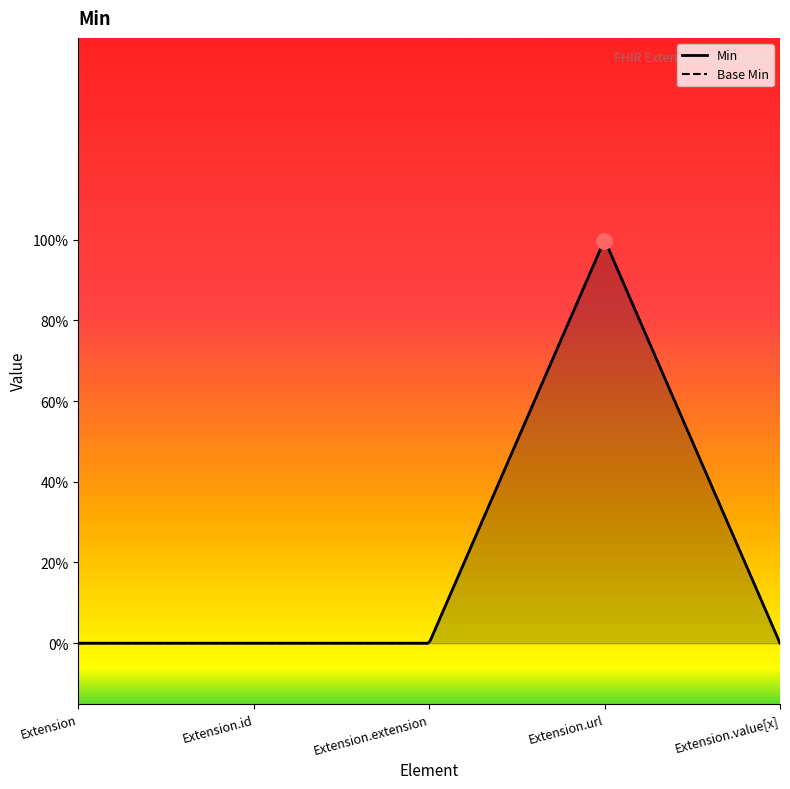

What are all the series names shown in the legend?

Min, Base Min